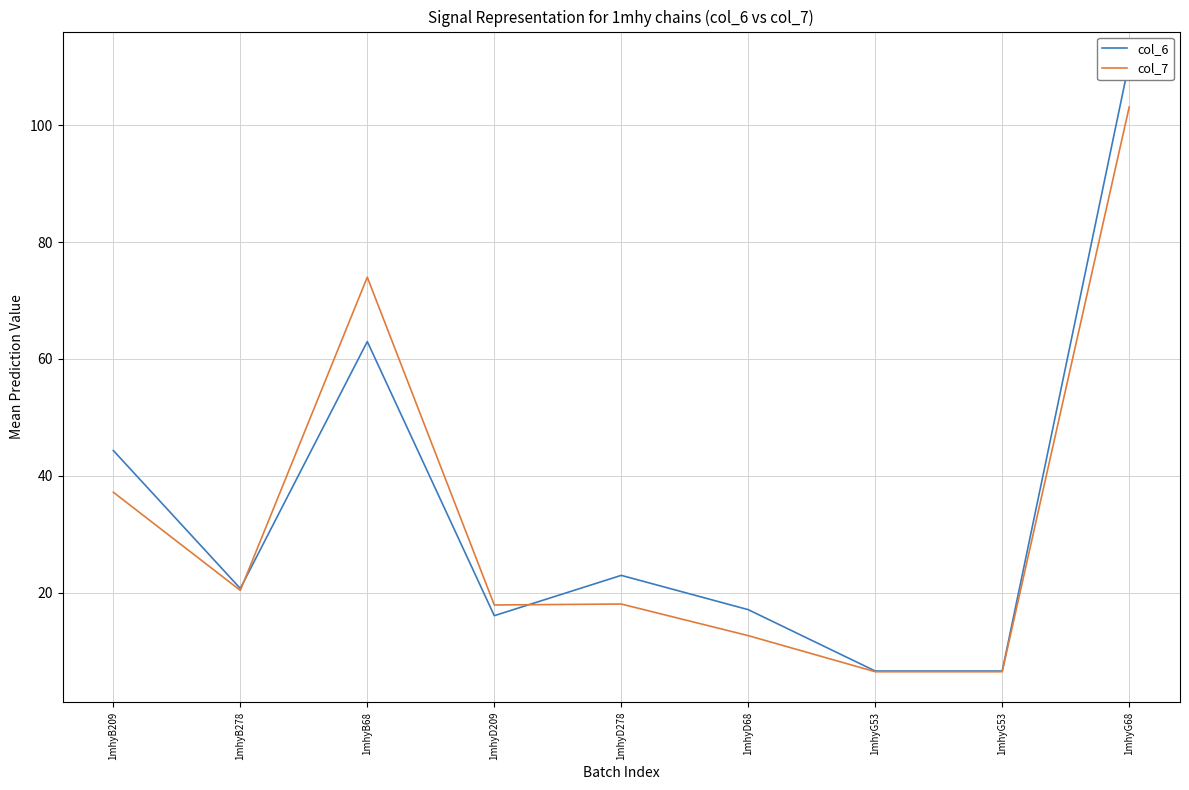

Reading left to right, transcribe all the data shown in this chart.

col_6: 44.3	20.7	63.0	16.1	23.0	17.1	6.6	6.6	110.8
col_7: 37.2	20.4	74.0	17.9	18.1	12.7	6.5	6.5	103.1